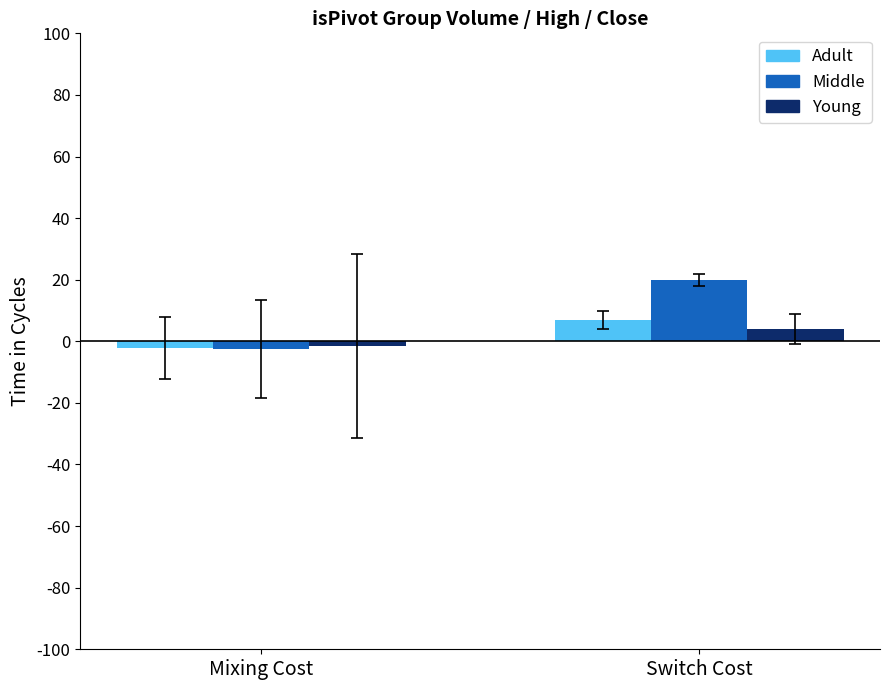

How many data points does each series have?

2